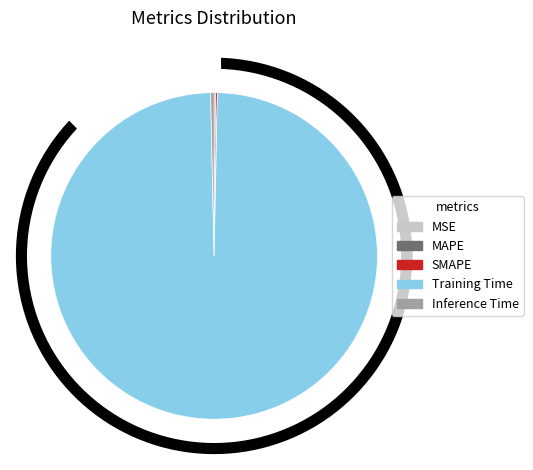

To the nearest percent, what is the difference between the MSE and Training Time slice percentages?

99%